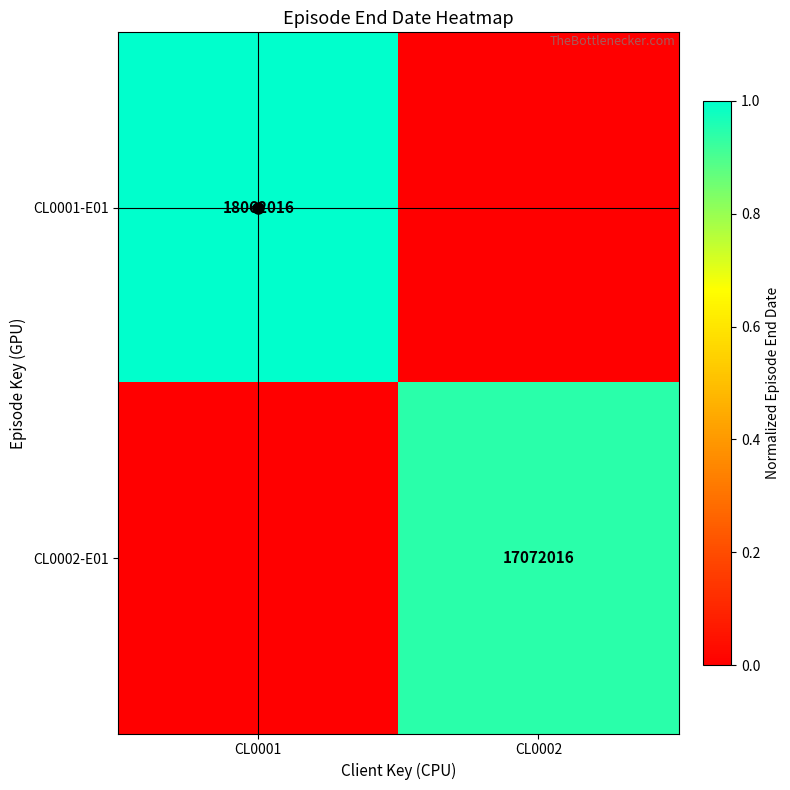

Is it true that CL0002-E01 equals 17072016 at CL0002?

True